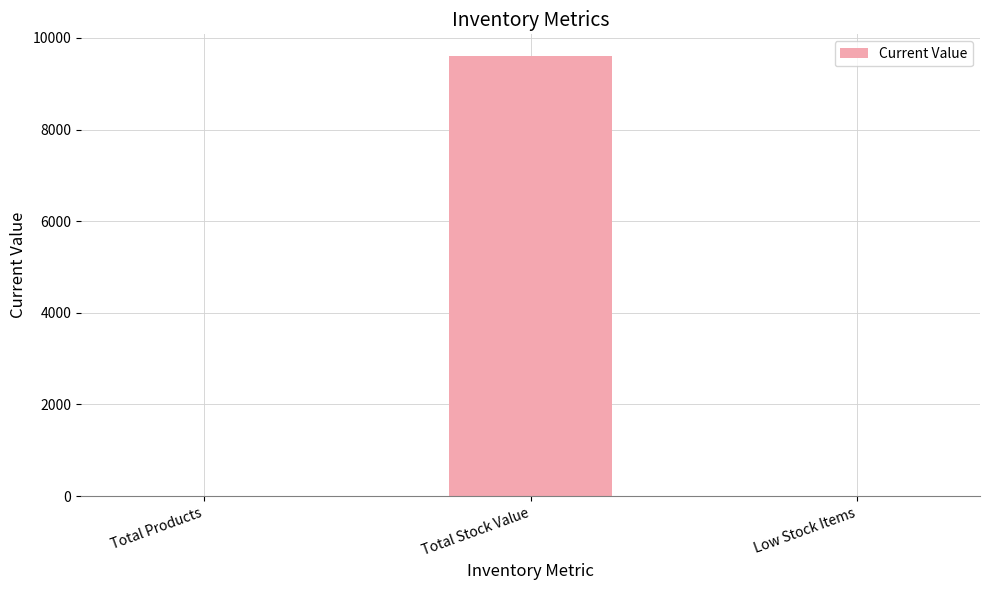

The value at Low Stock Items is -5822. True or false?

False